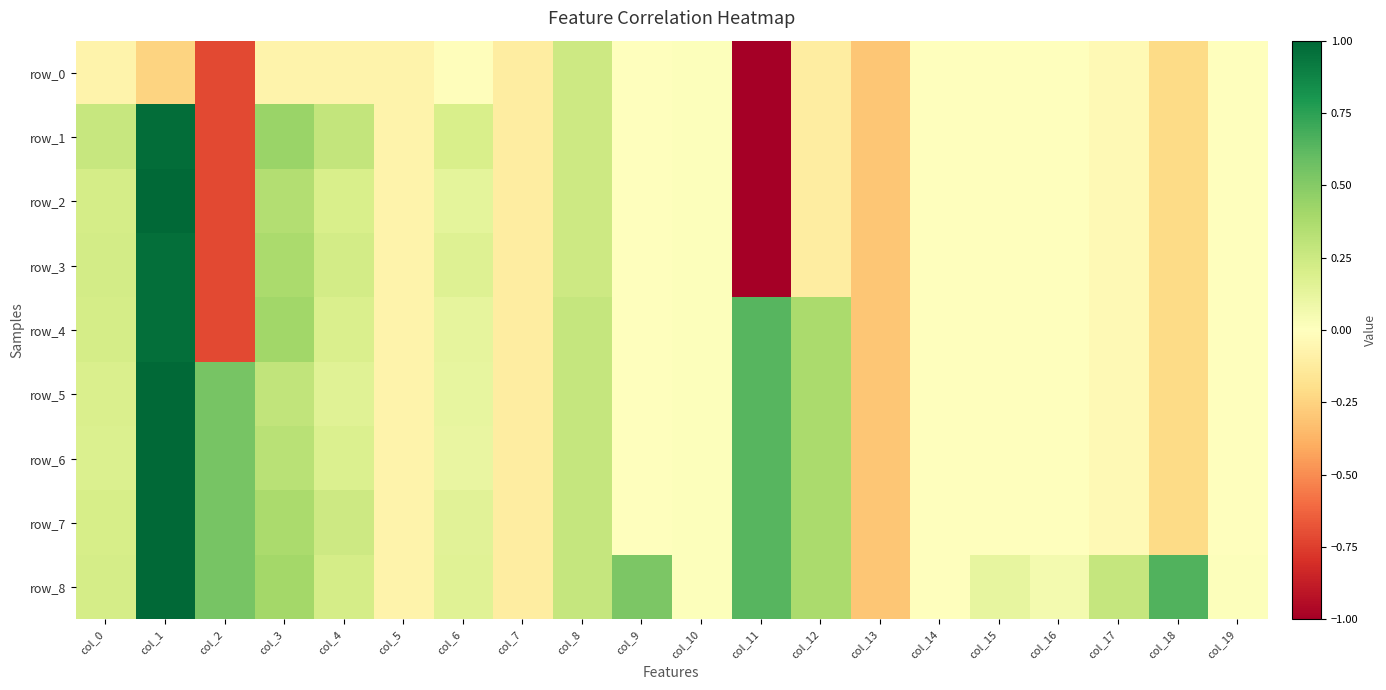

The row_7 series shows 0.4 at col_9. True or false?

False